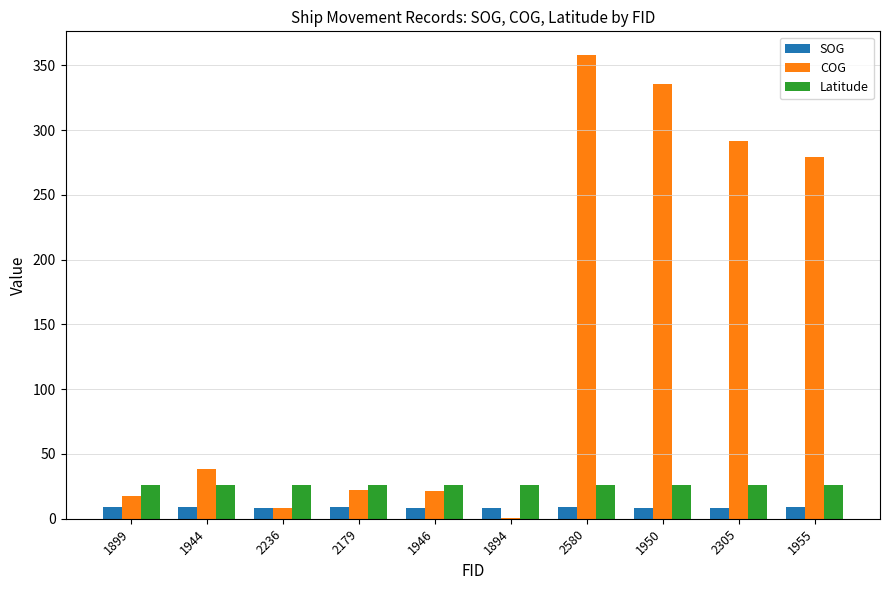

Is it true that COG equals 8.4 at 2179?

False